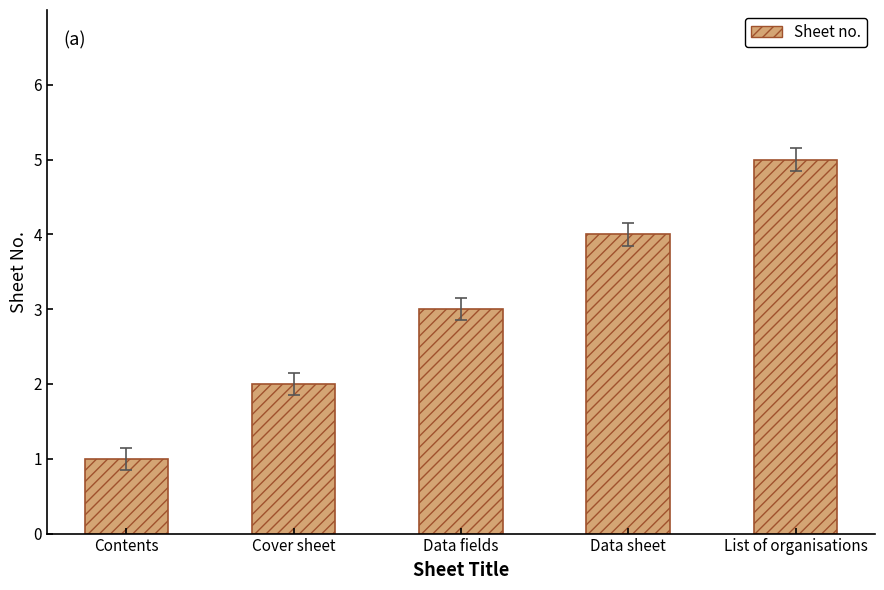

Rank the categories by value from highest to lowest.

List of organisations, Data sheet, Data fields, Cover sheet, Contents